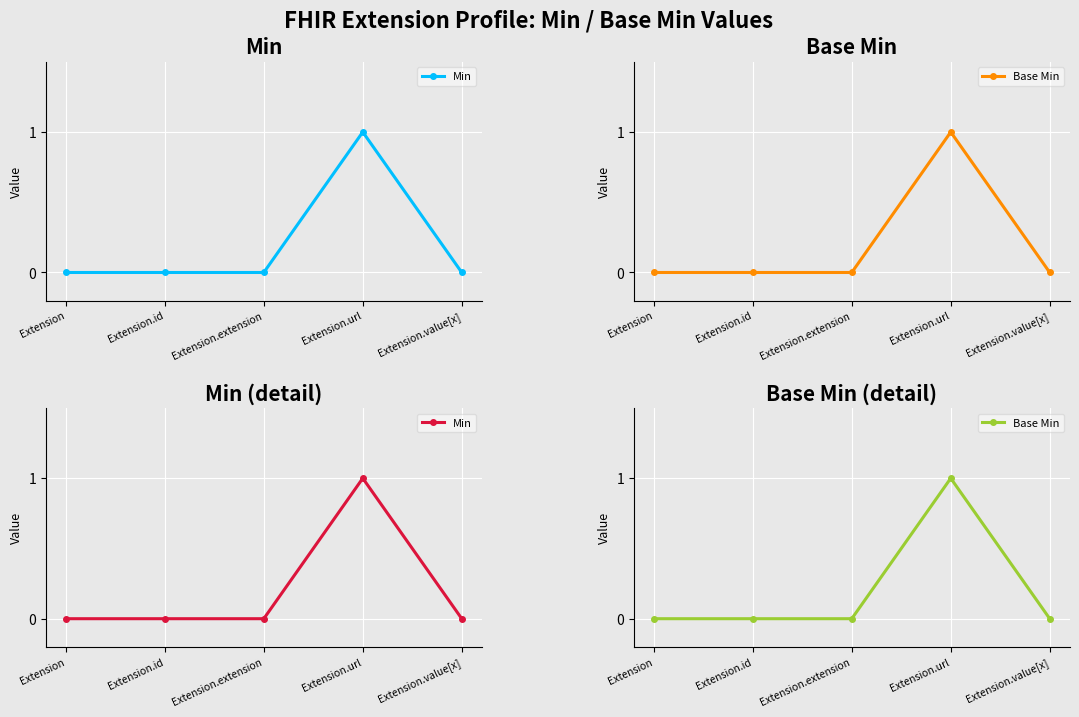

The value of Base Min at Extension is 1. True or false?

False